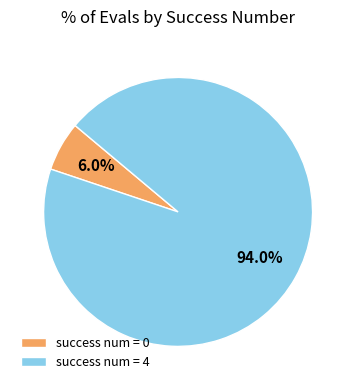

How many segments does this pie chart have?

2